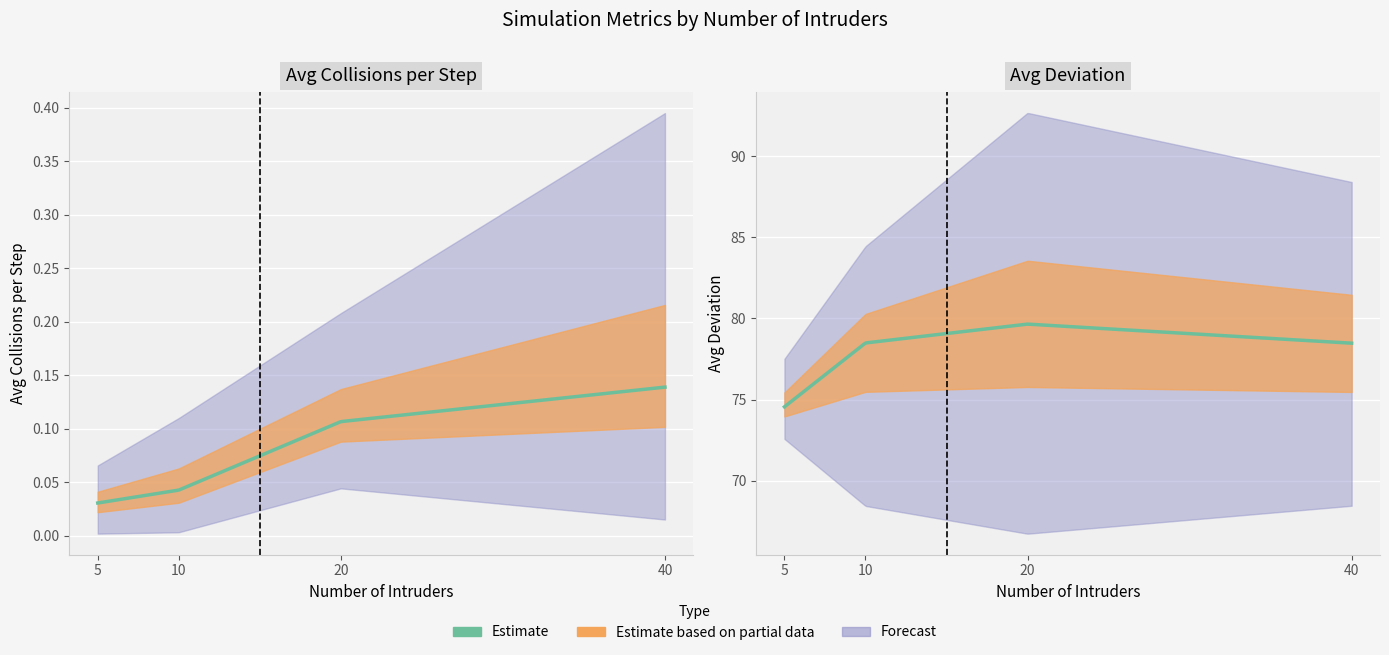

True or false: Avg Deviation and Avg Collisions per Step cross at least once.

False